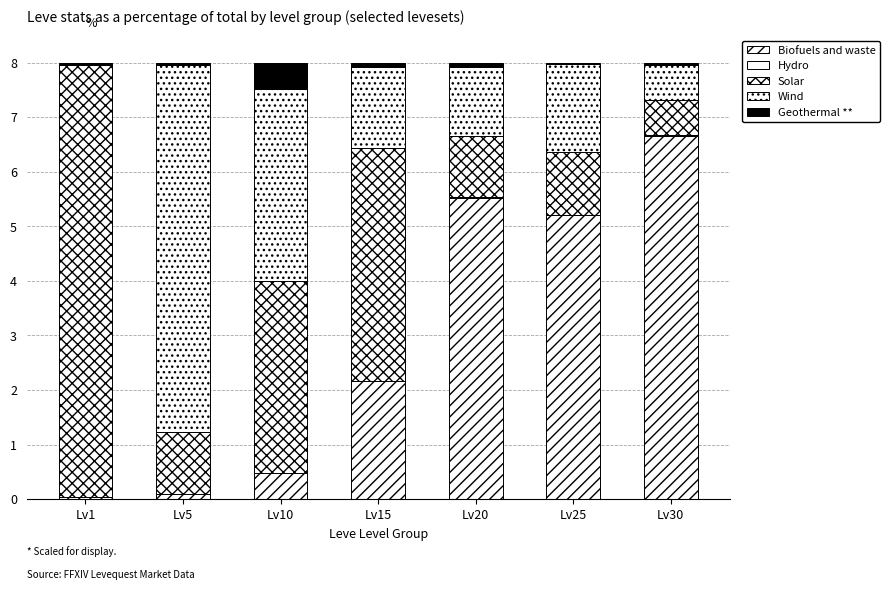

Rank the series at Lv10 from highest to lowest value.

Solar, Wind, Geothermal **, Biofuels and waste, Hydro